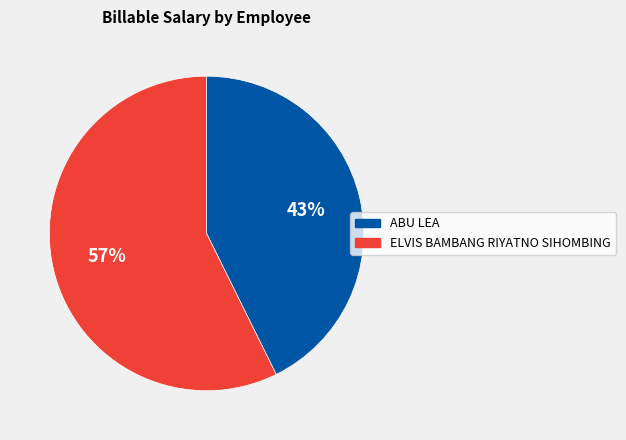

To the nearest percent, what is the average slice percentage?

50%